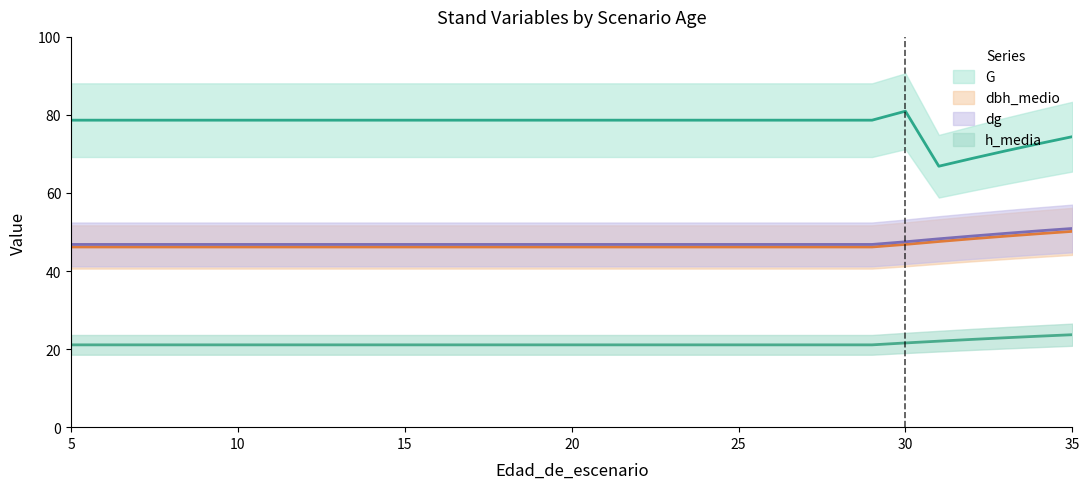

True or false: G and dbh_medio intersect in this chart.

False